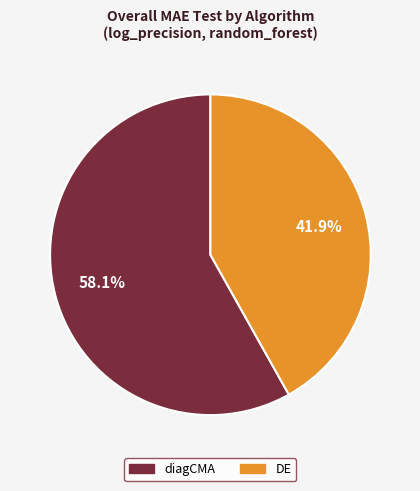

Does any single category account for the majority?

Yes